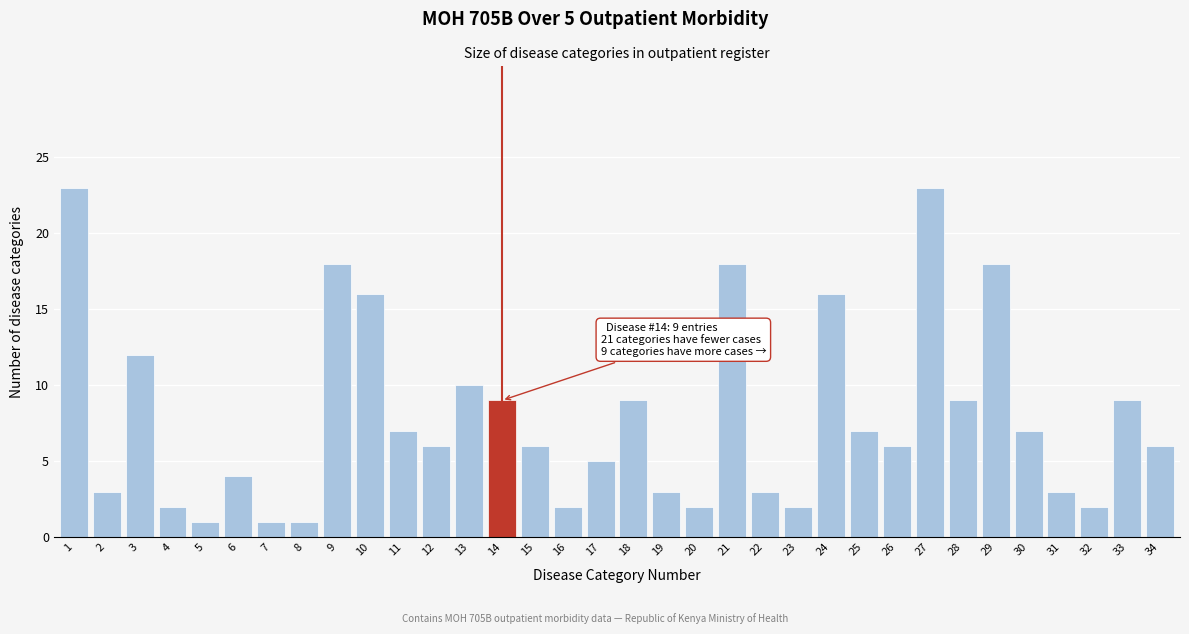

Is it true that the value at 11 is 7?

True